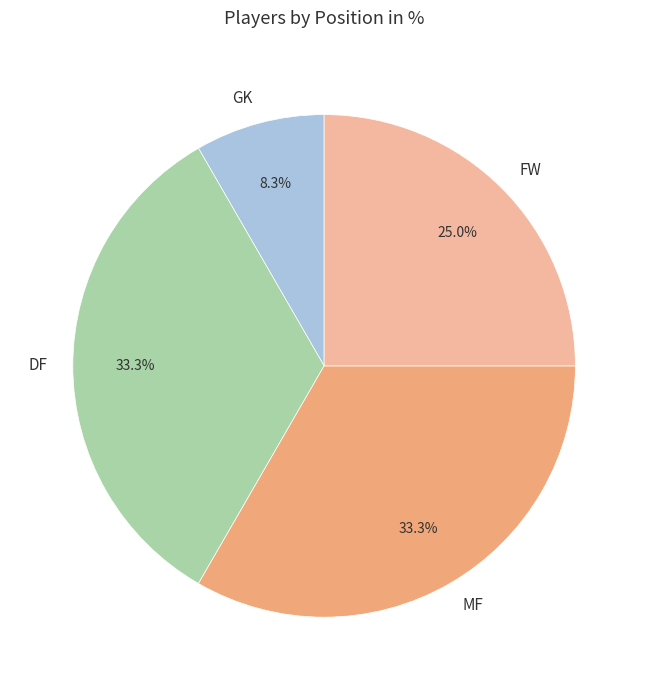

What percentage is NOT represented by MF?

66.7%